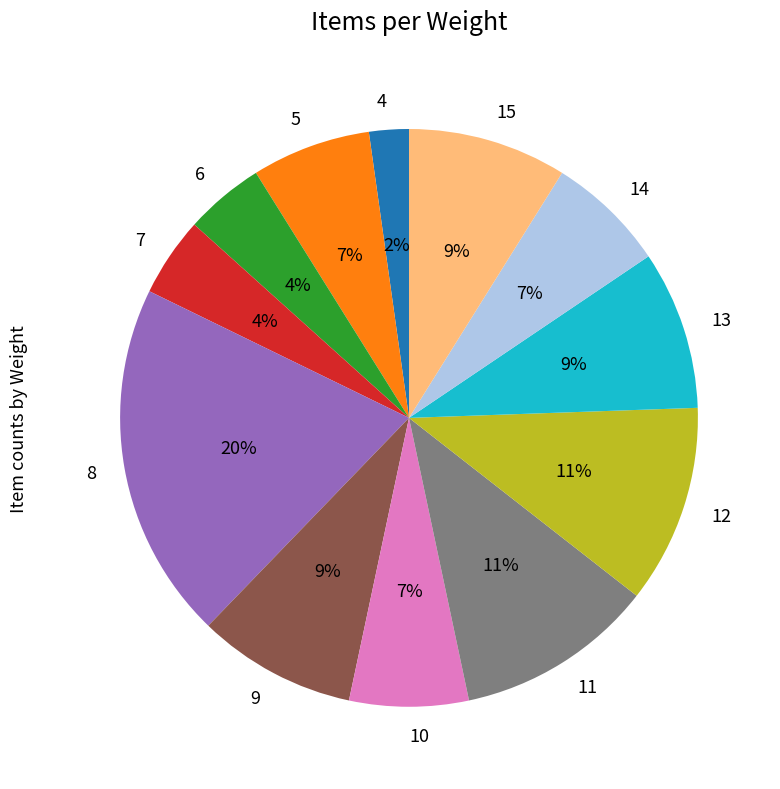

How many segments does this pie chart have?

12